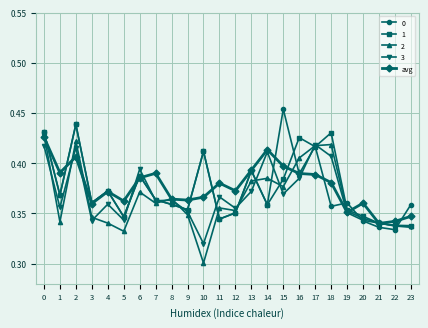

Which category has the lowest value in the 3 series?

10